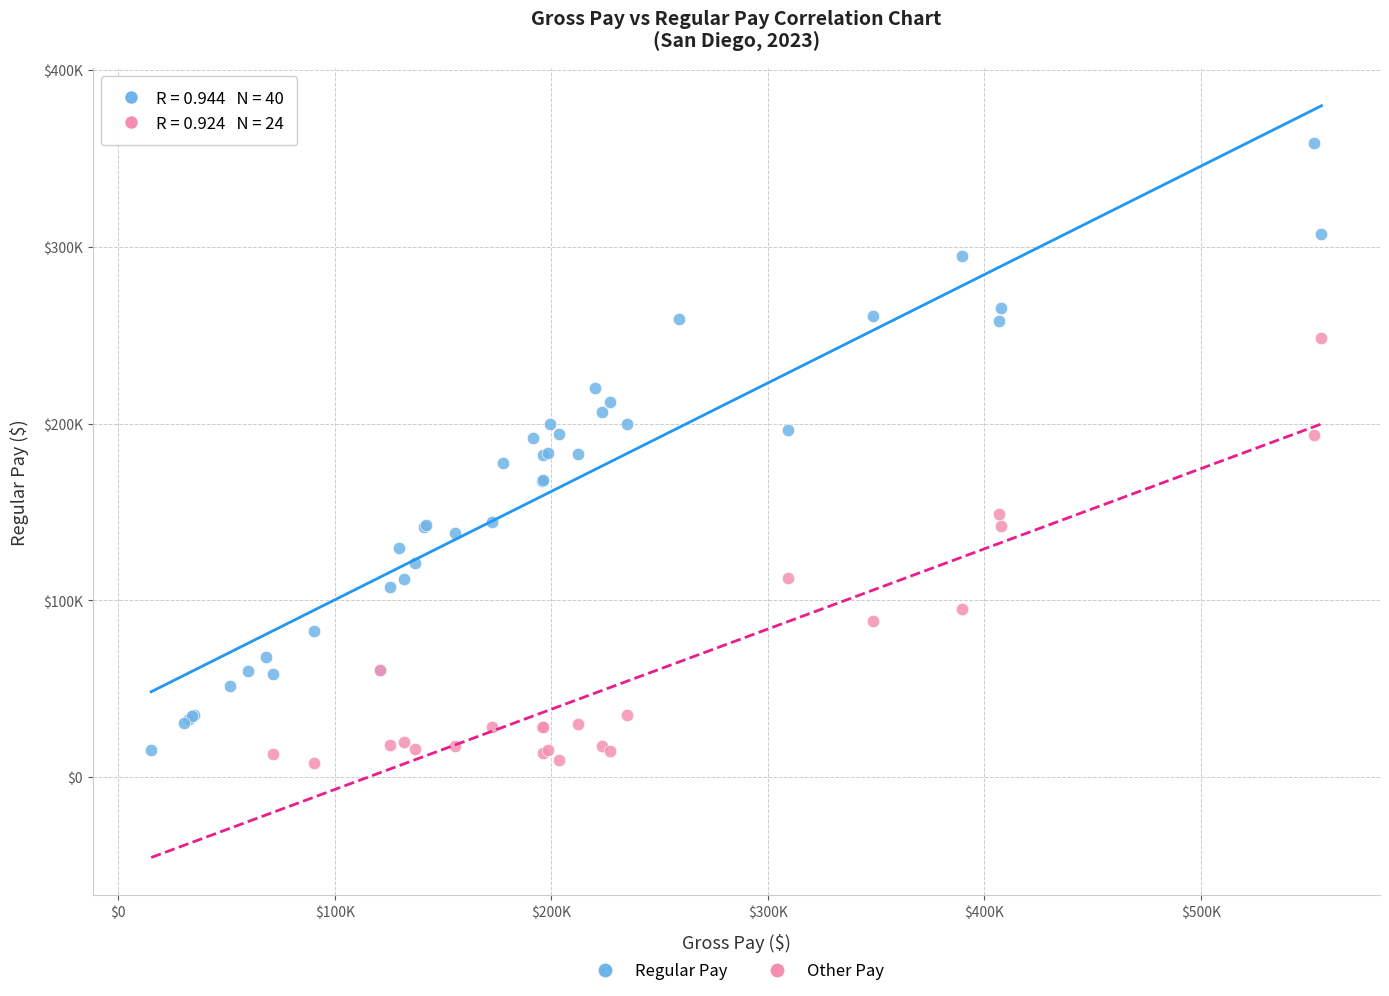

What are all the series names shown in the legend?

Regular Pay, Other Pay